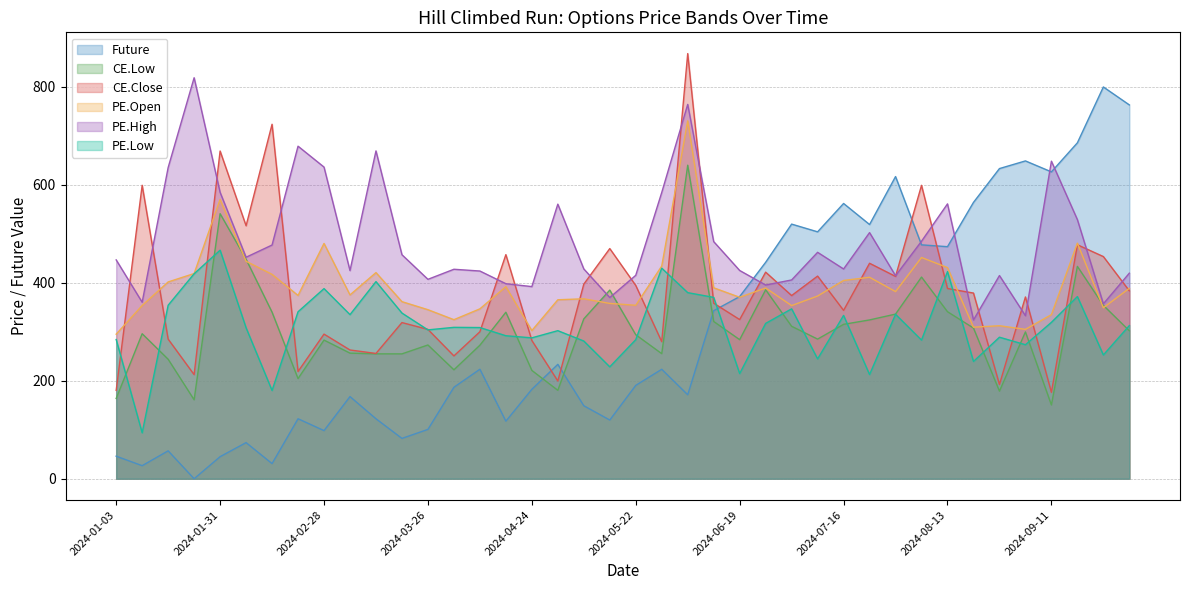

What is the average value of the PE.Open series?

391.9